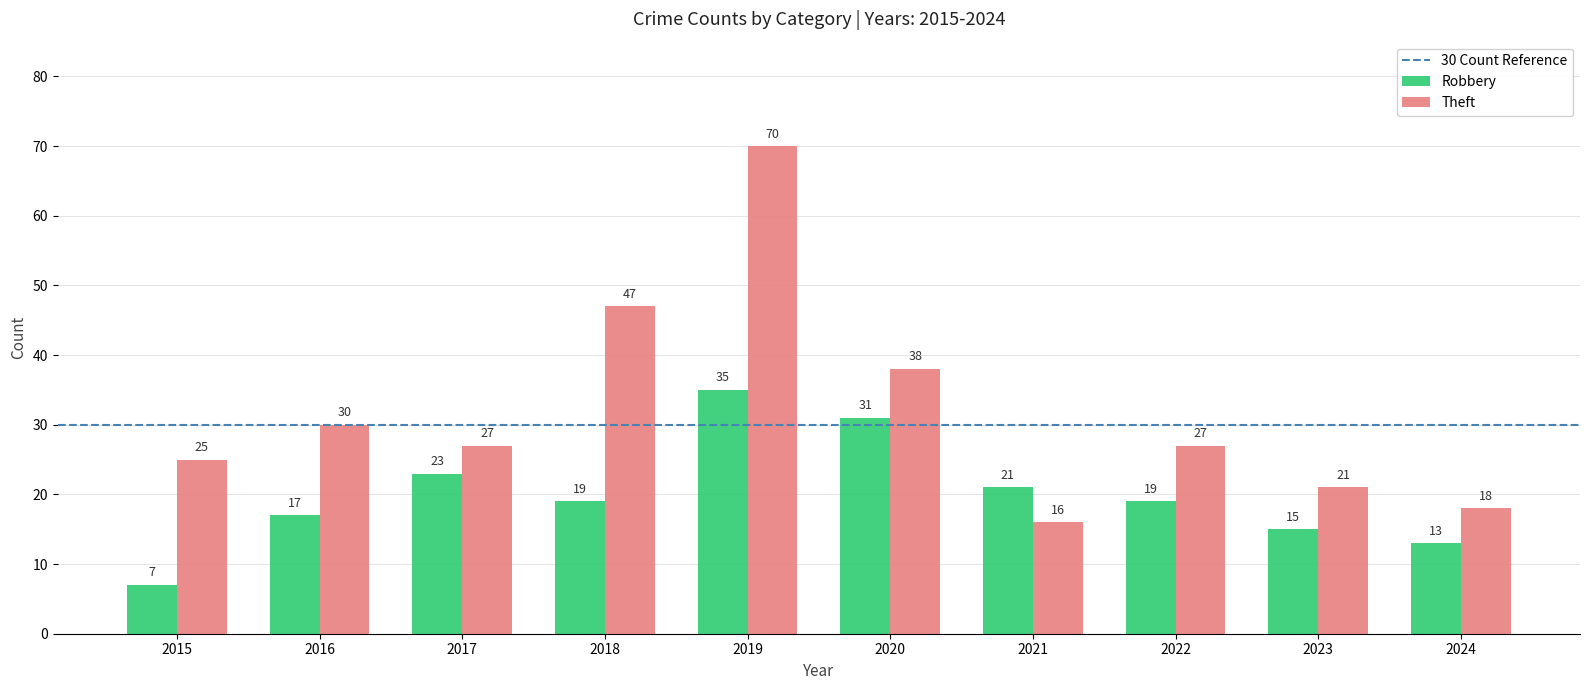

At which category is the sum across all series the highest?

2019